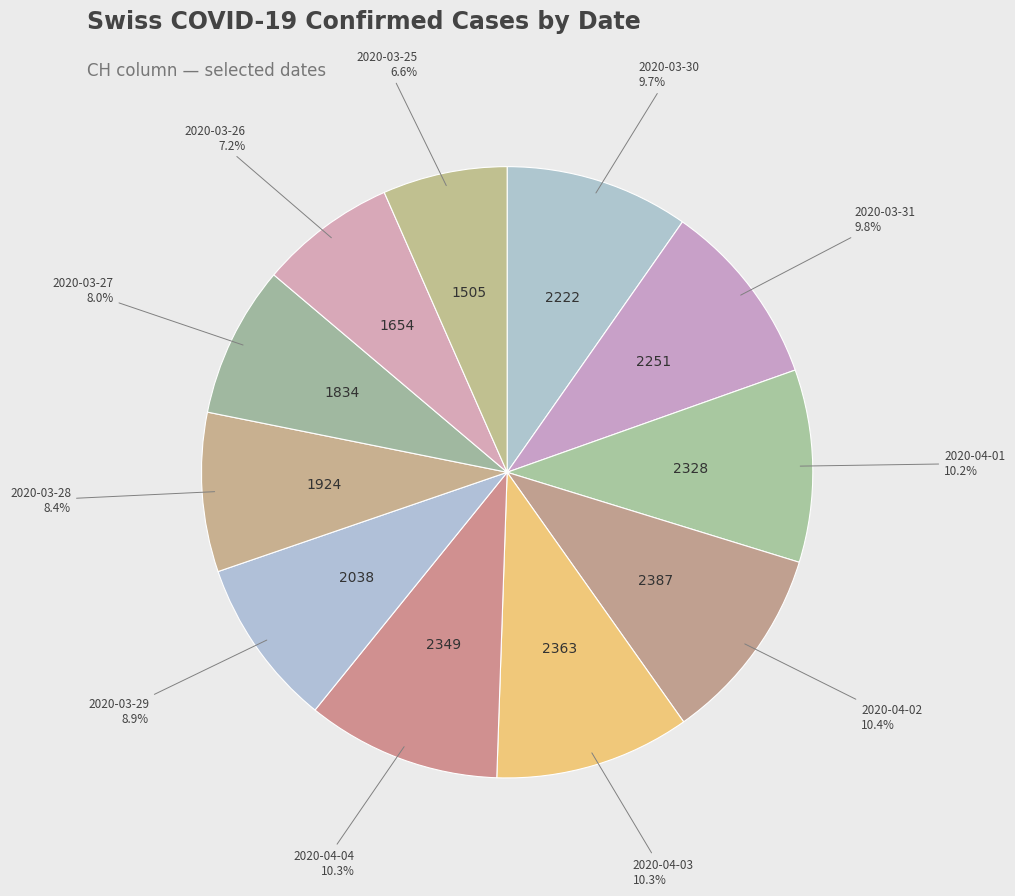

How many slices are in this pie chart?

11